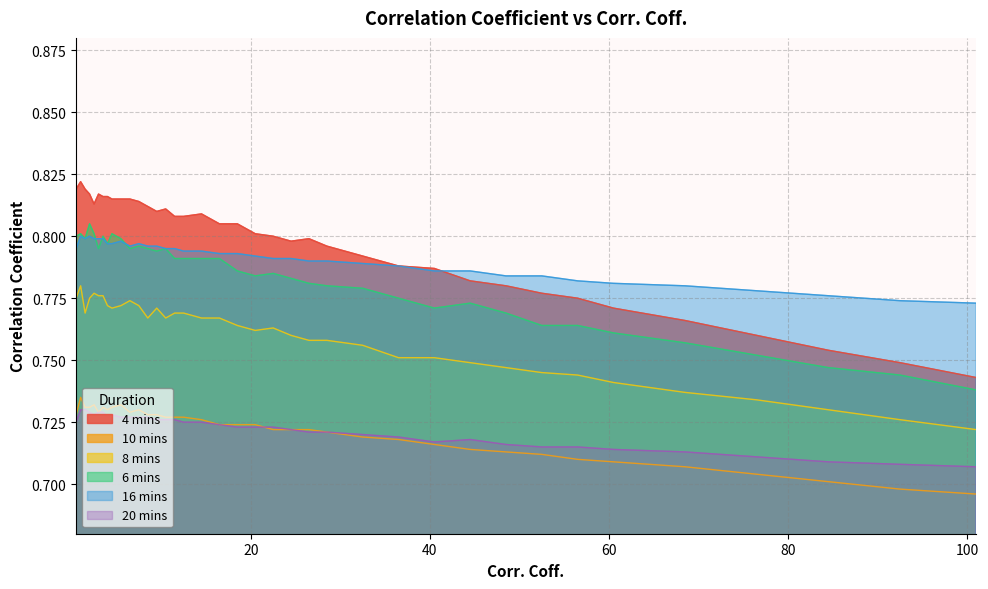

True or false: 8 mins has a value of 0.7 at 52.5.

True